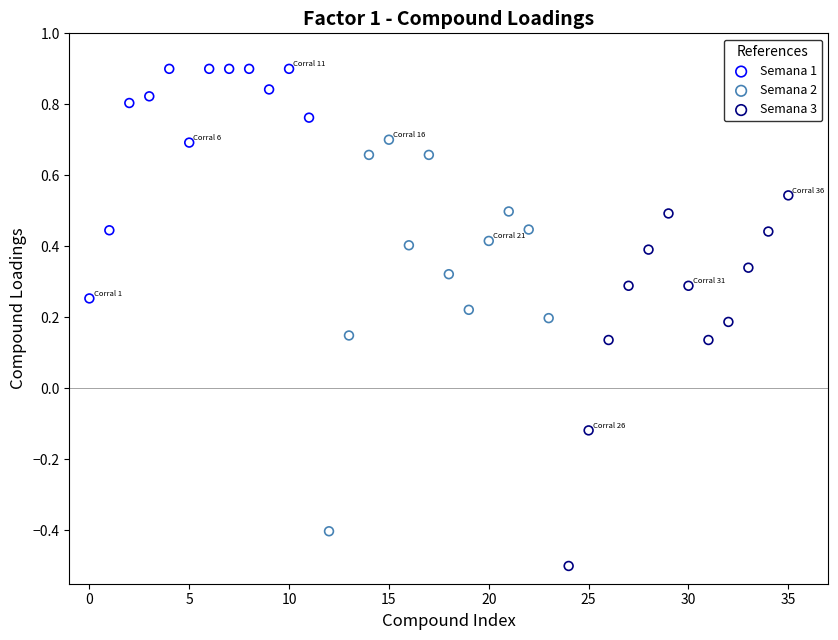

Which series has the largest Y range (max minus min)?

Semana 2